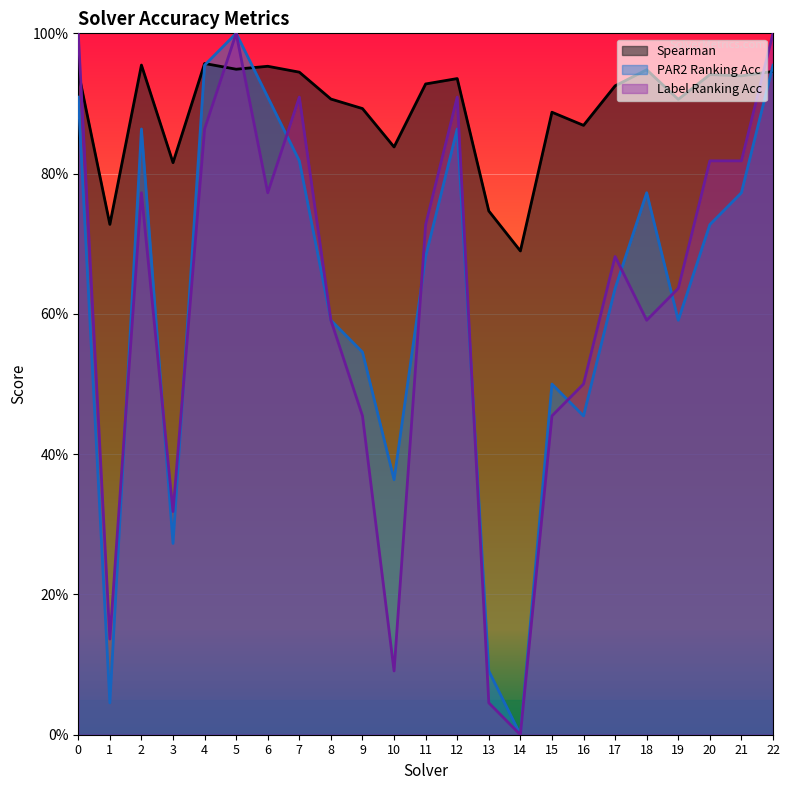

True or false: par2_ranking_acc and spearman cross at least once.

True